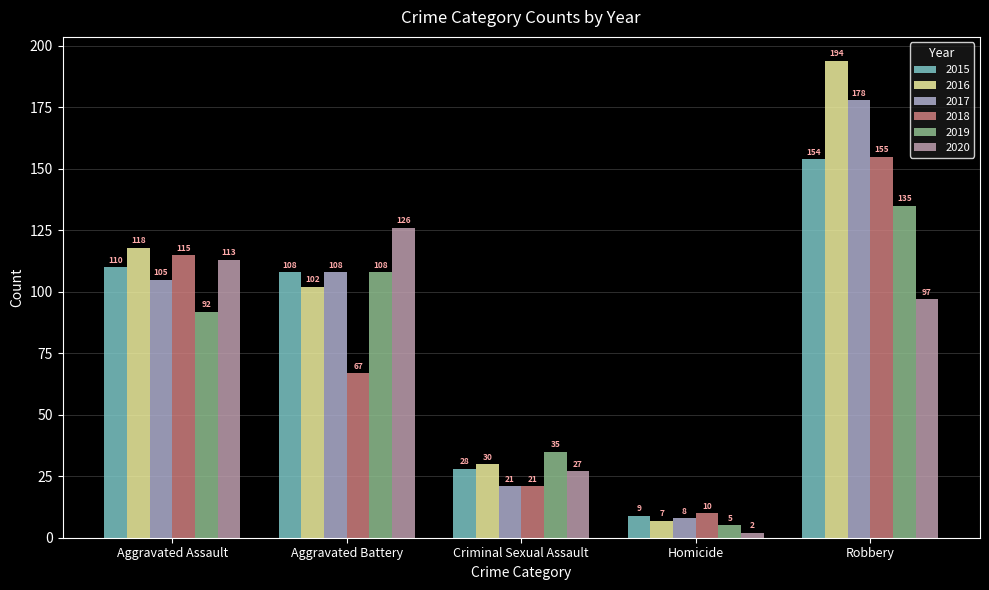

What are all the series names shown in the legend?

2015, 2016, 2017, 2018, 2019, 2020